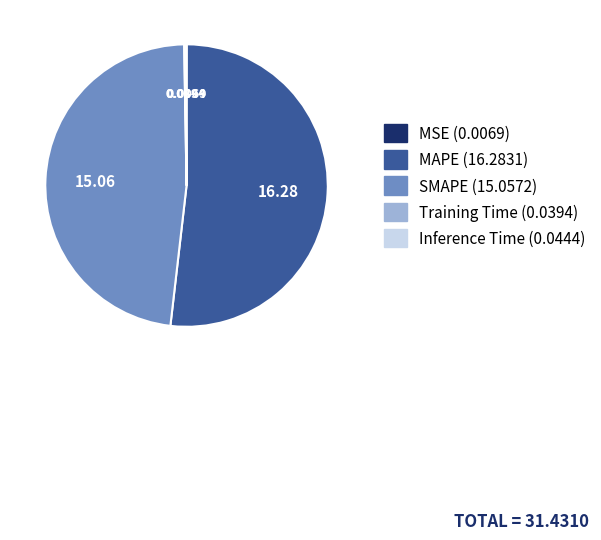

Between MAPE and SMAPE, which is larger?

MAPE